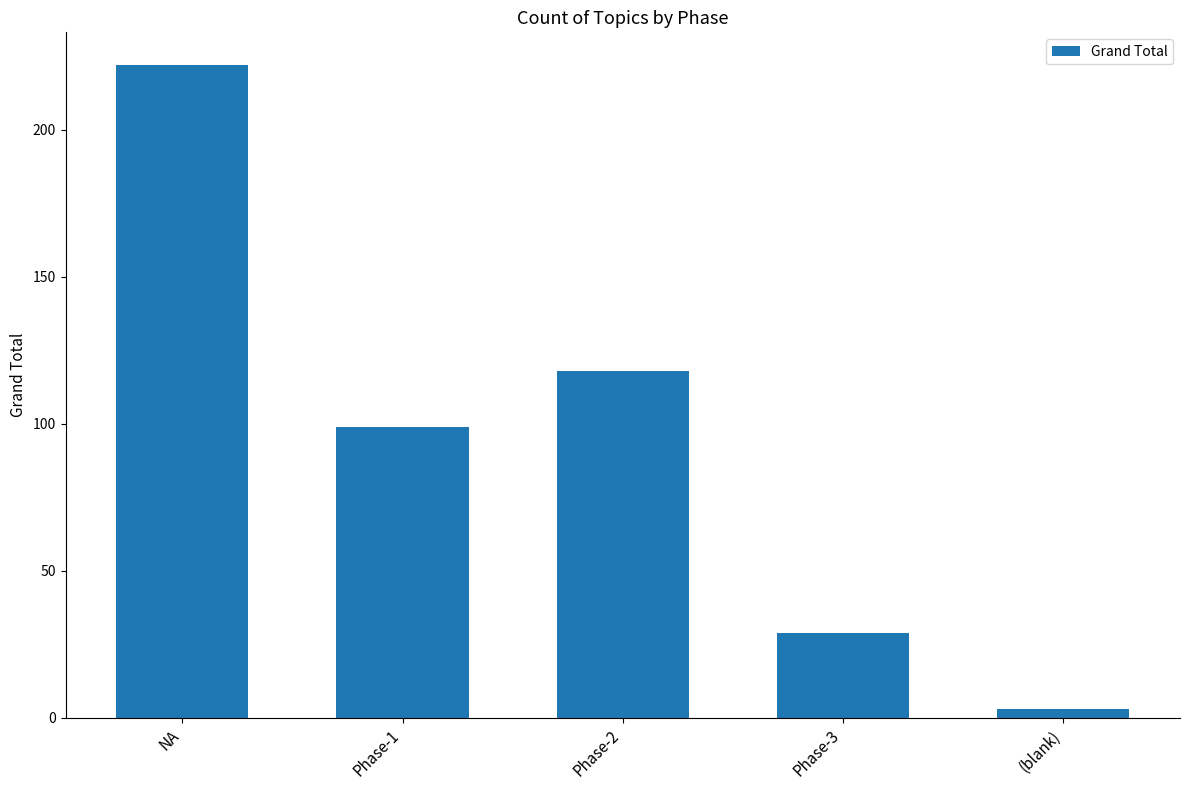

What is the minimum value shown in the chart?

3